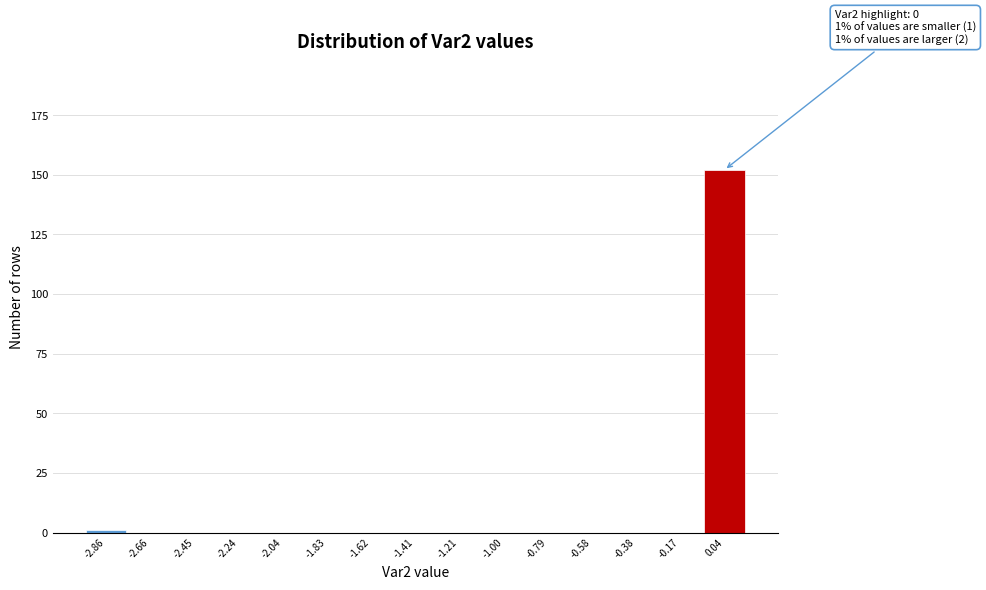

Which range on the x-axis has the tallest bar?

-0.05 to 0.15